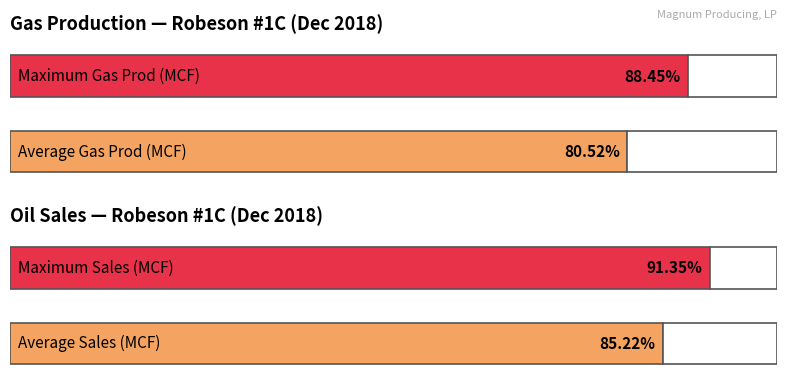

Are the bars grouped side by side (vs. stacked)?

Yes